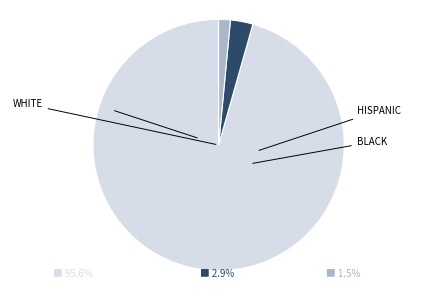

Is there any slice that represents more than half of the pie?

Yes